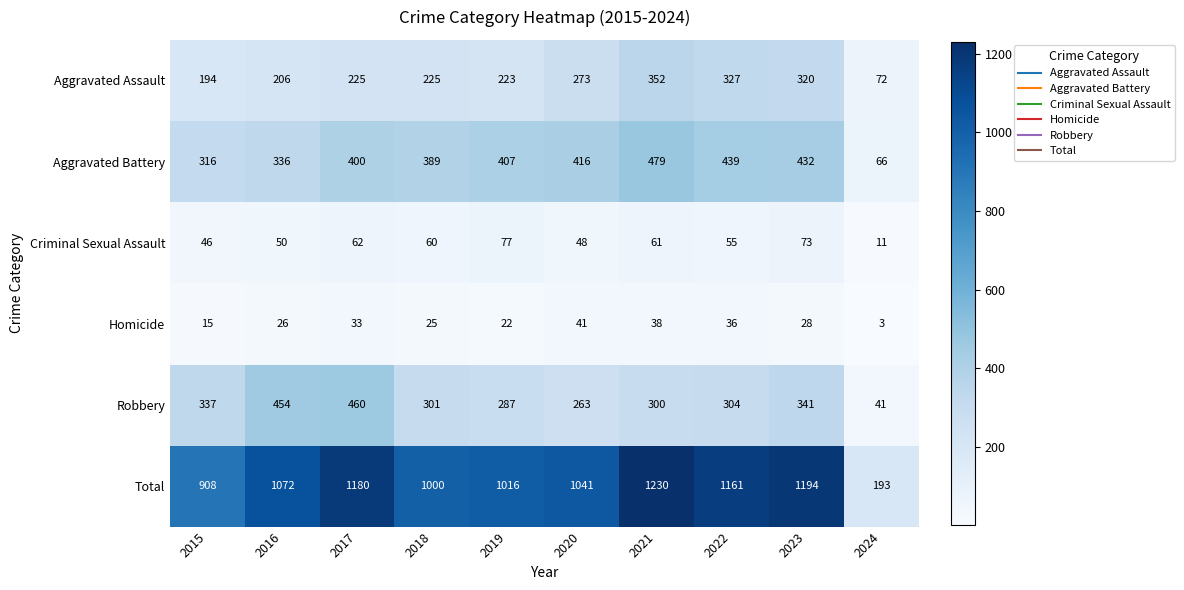

What is the difference between the maximum and minimum values in the Total series?

1037